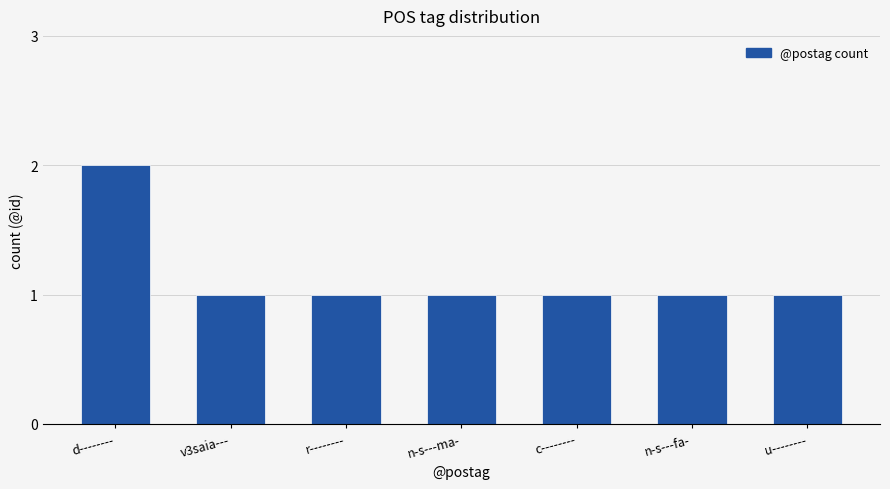

What is the difference between the values at n-s---ma- and d--------?

1